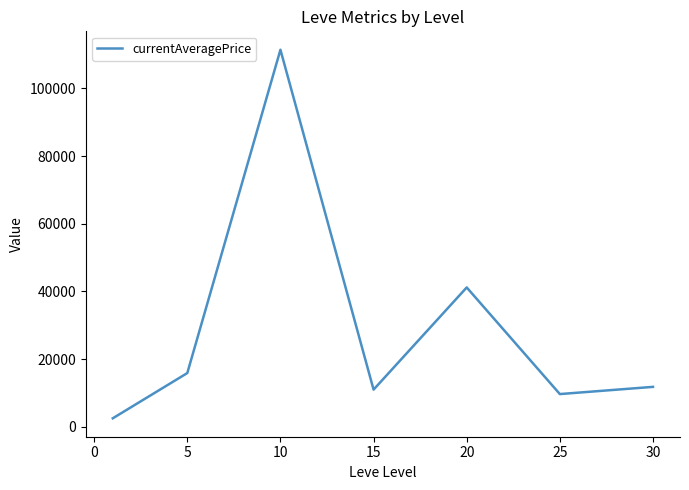

How many interior local peaks (higher than both neighbors) does the data have?

2